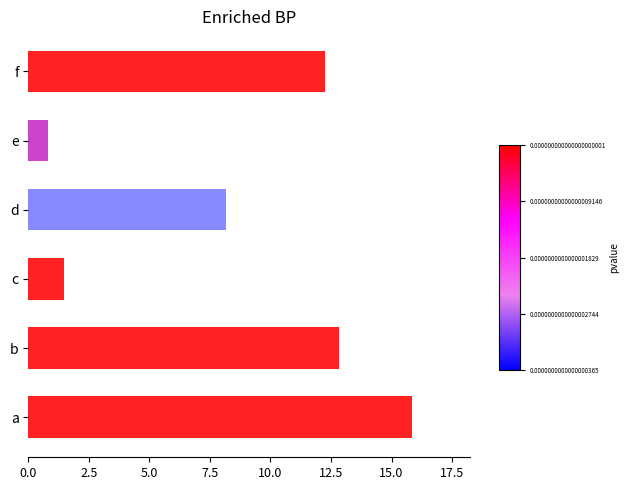

The chart shows a value of 12.3 at f. True or false?

True